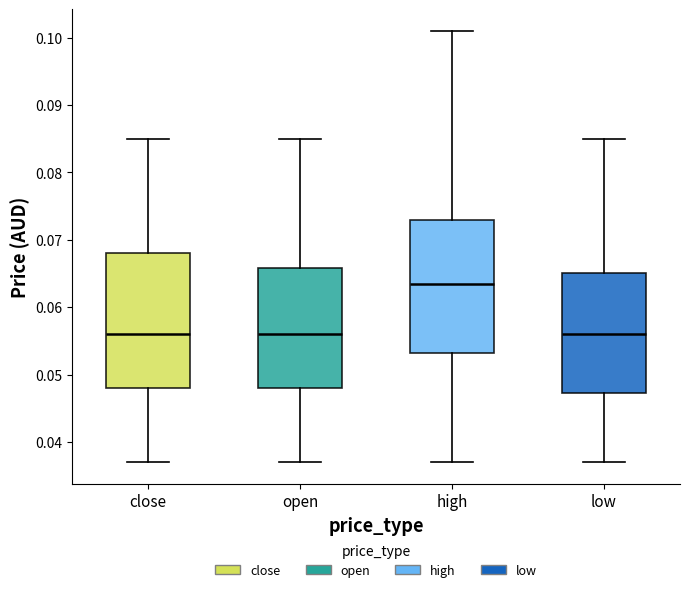

Which box's median line is the highest?

high